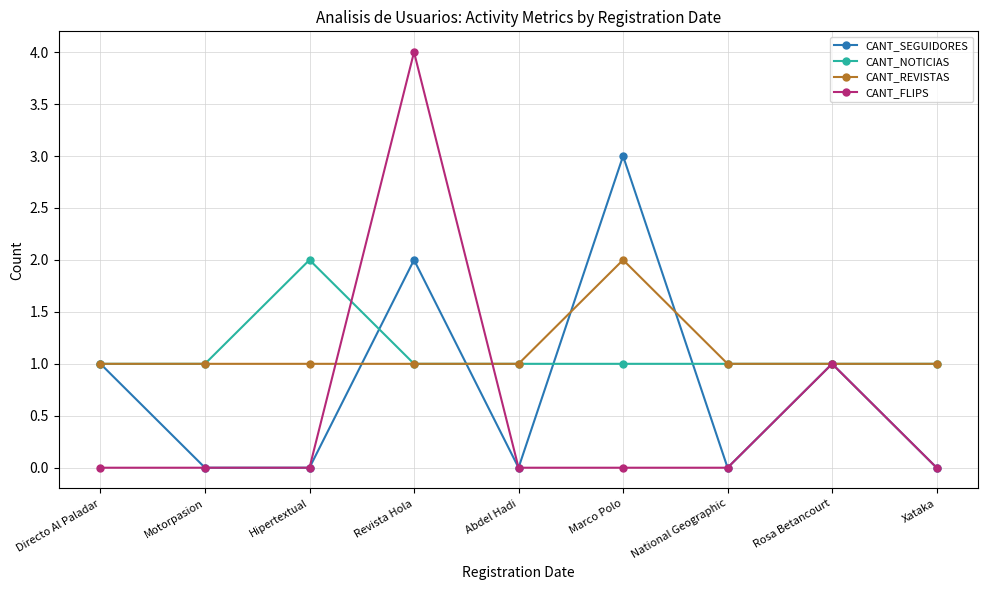

Where is the first local maximum for CANT_SEGUIDORES?

Revista Hola